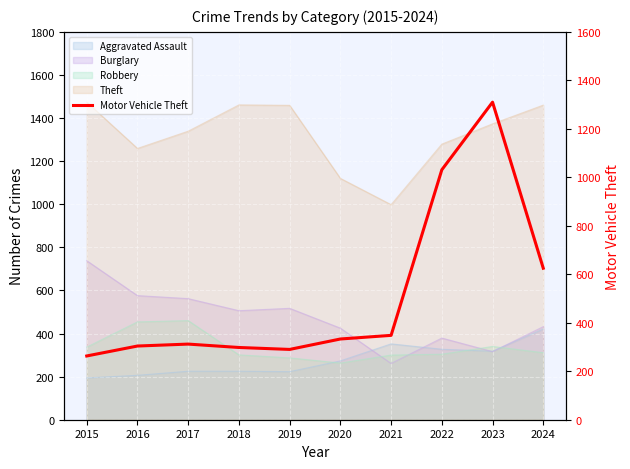

How many interior local peaks (higher than both neighbors) does the data have?

2